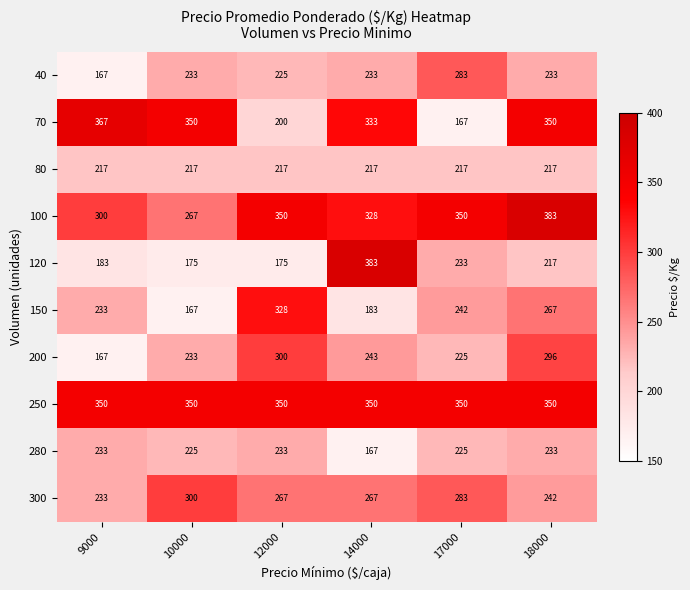

What is the highest value of the 70 series?

367